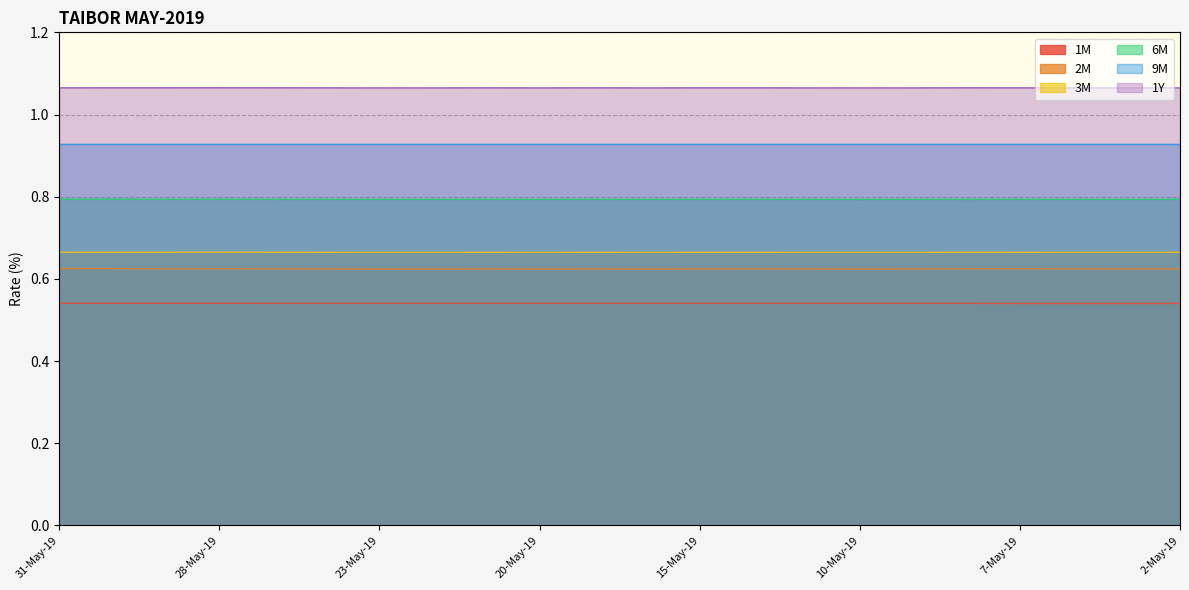

True or false: 9M and 3M intersect in this chart.

False